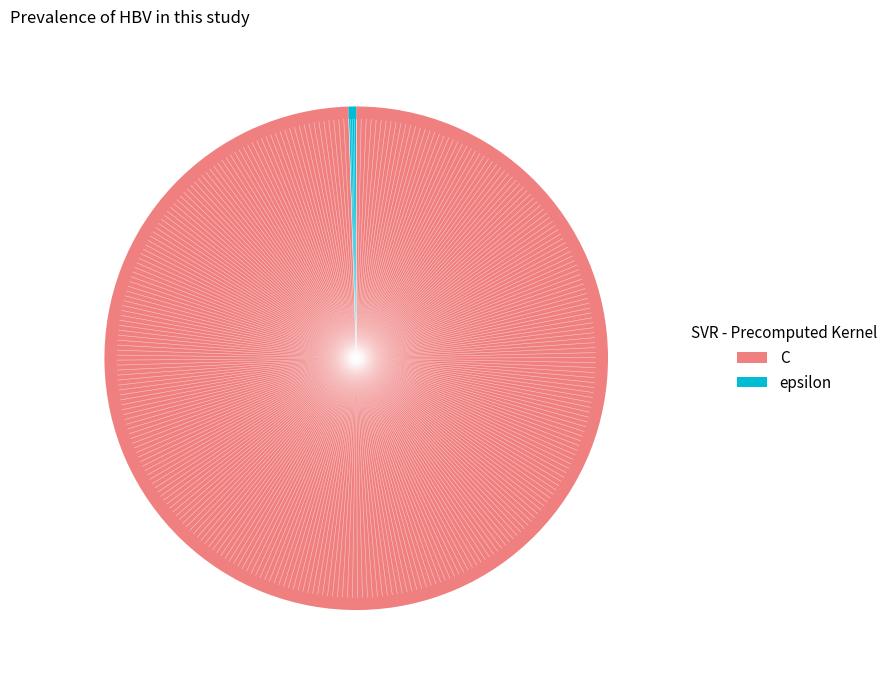

Is the sum of epsilon and C greater than half?

Yes